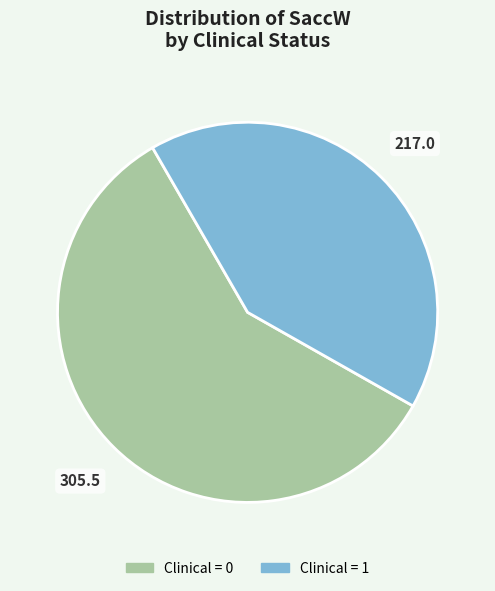

Is it true that Clinical = 0 is 58% of the pie?

True